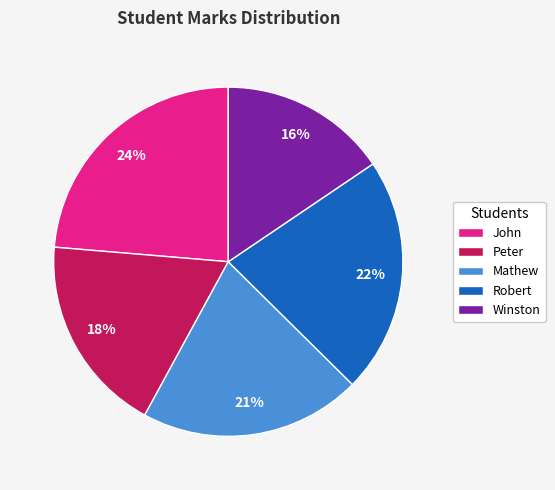

True or false: John accounts for 24% of the total.

True